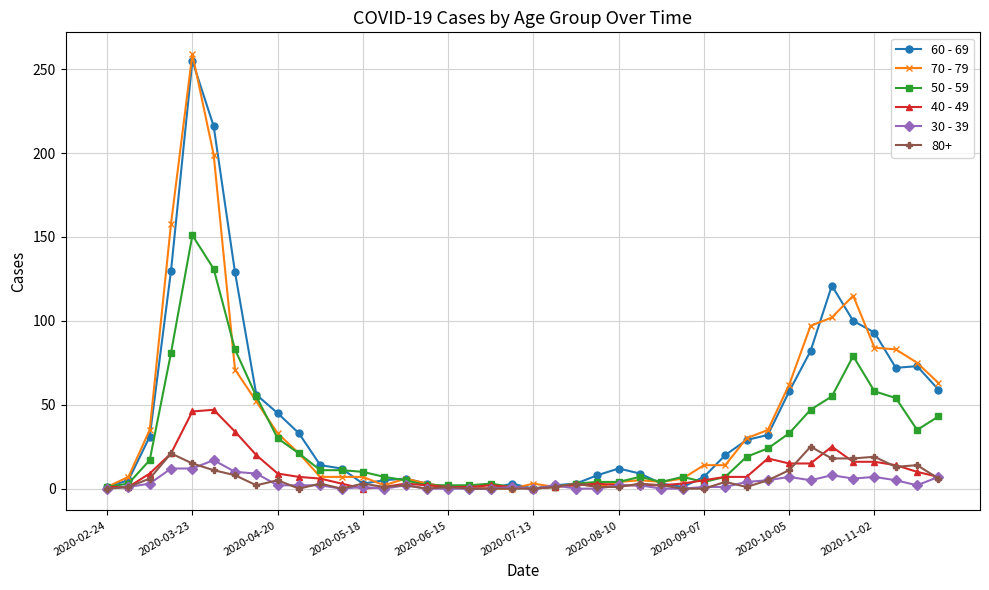

Which series has the widest spread of values?

70 - 79